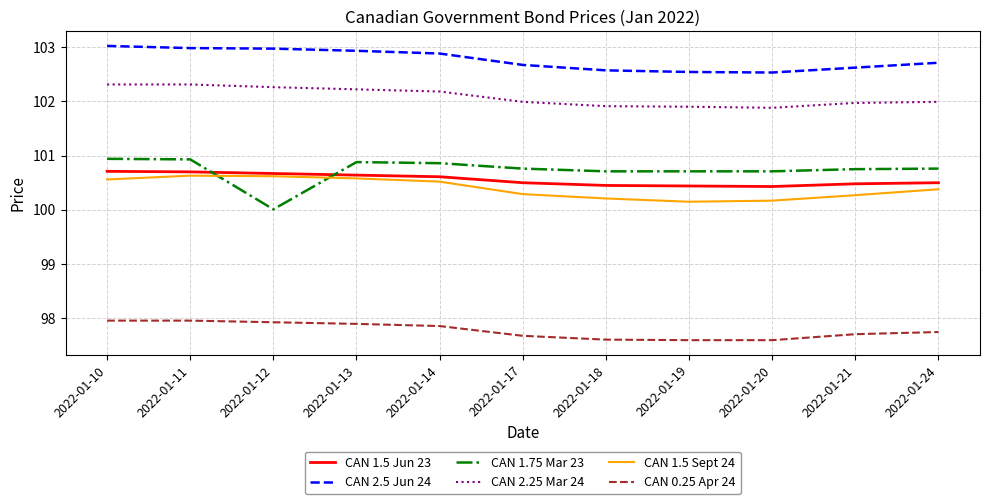

Is the value of CAN 1.5 Jun 23 at 2022-01-24 greater than the value of CAN 1.75 Mar 23 at 2022-01-12?

Yes